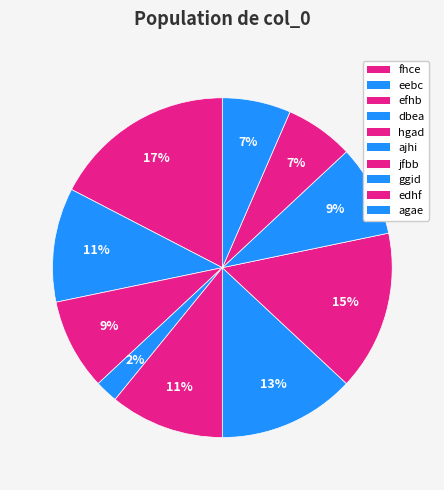

Count the number of slices in the pie.

10